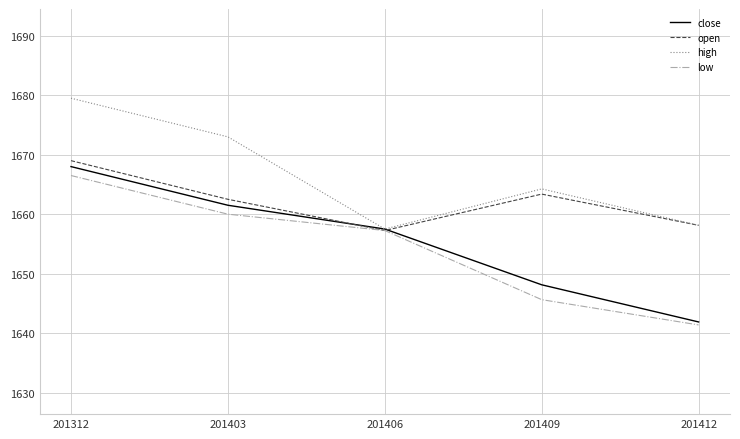

Is the value of high at 201412 greater than the value of open at 201312?

No